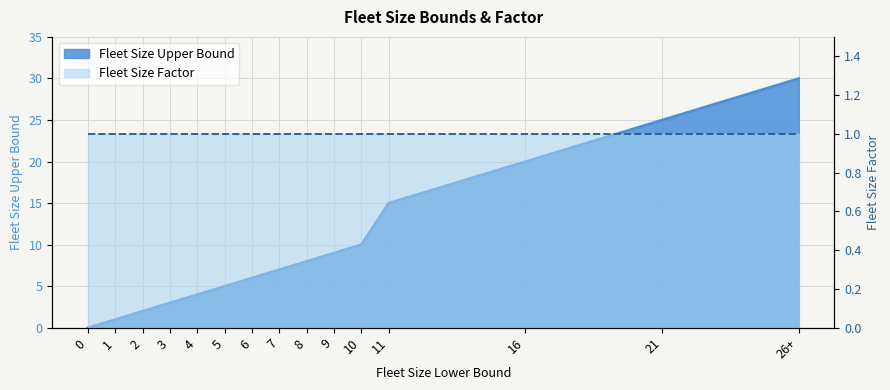

The value at 8 is 8. True or false?

True